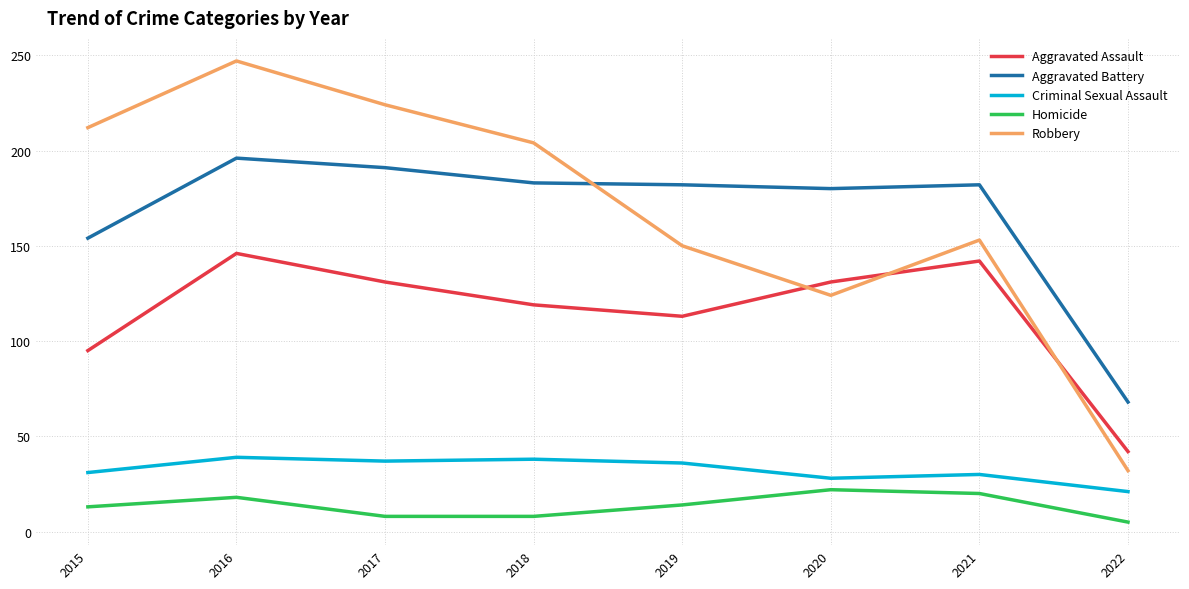

Rank the series by their maximum value, from highest to lowest.

Robbery, Aggravated Battery, Aggravated Assault, Criminal Sexual Assault, Homicide